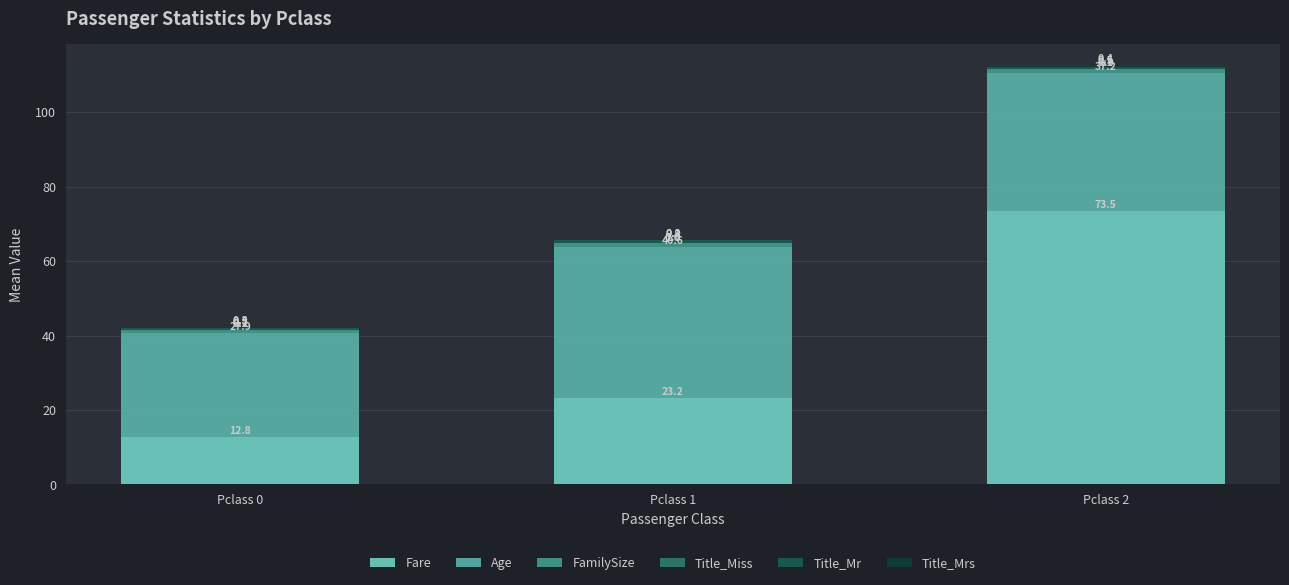

Is it true that Fare equals 12.8 at Pclass 0?

True